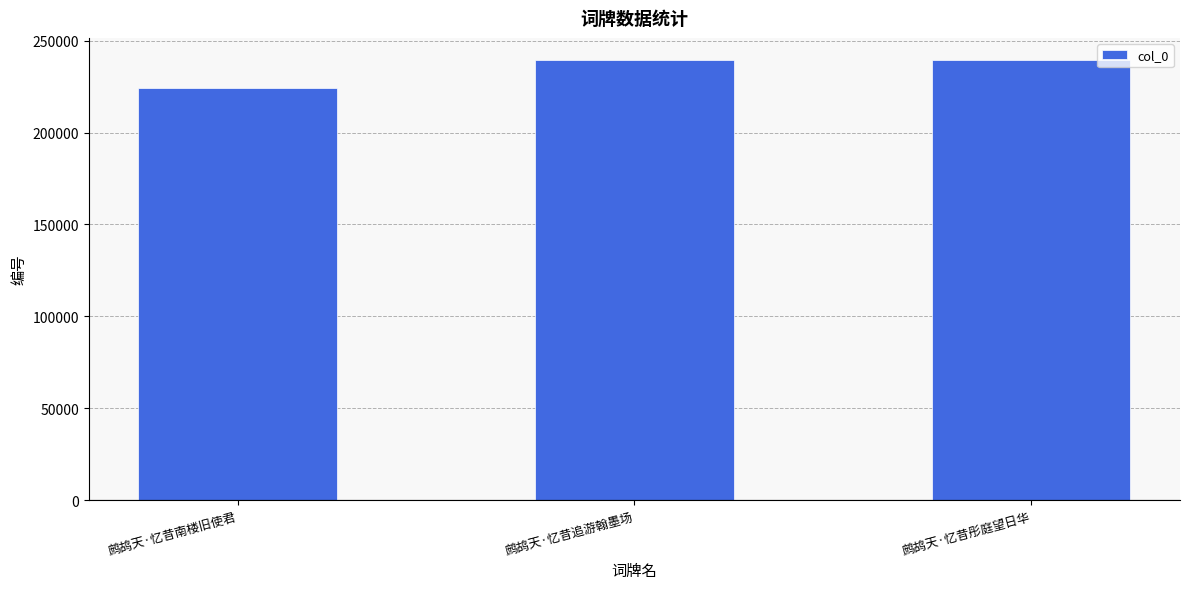

What is the label of the 2nd bar from the right?

鹧鸪天·忆昔追游翰墨场